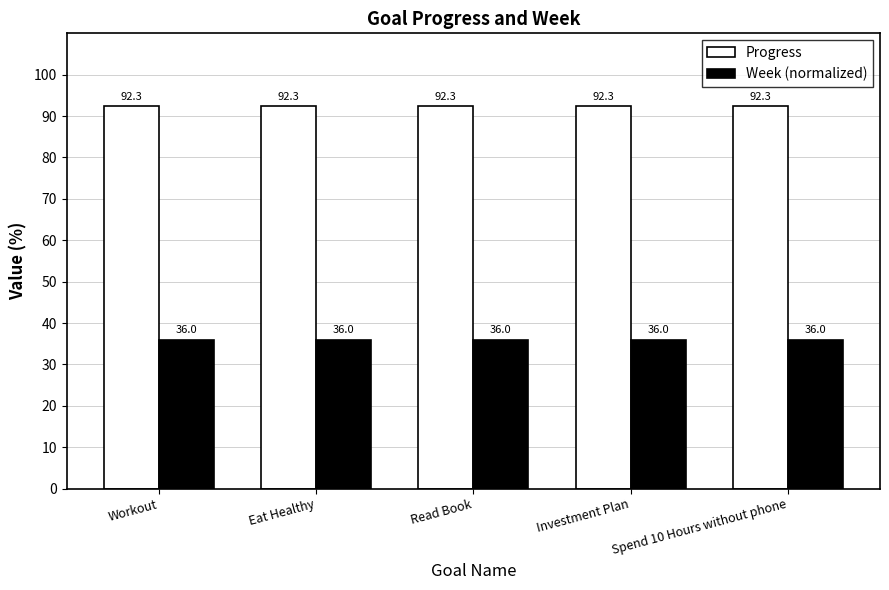

What is the label of the 5th bar from the left?

Spend 10 Hours without phone